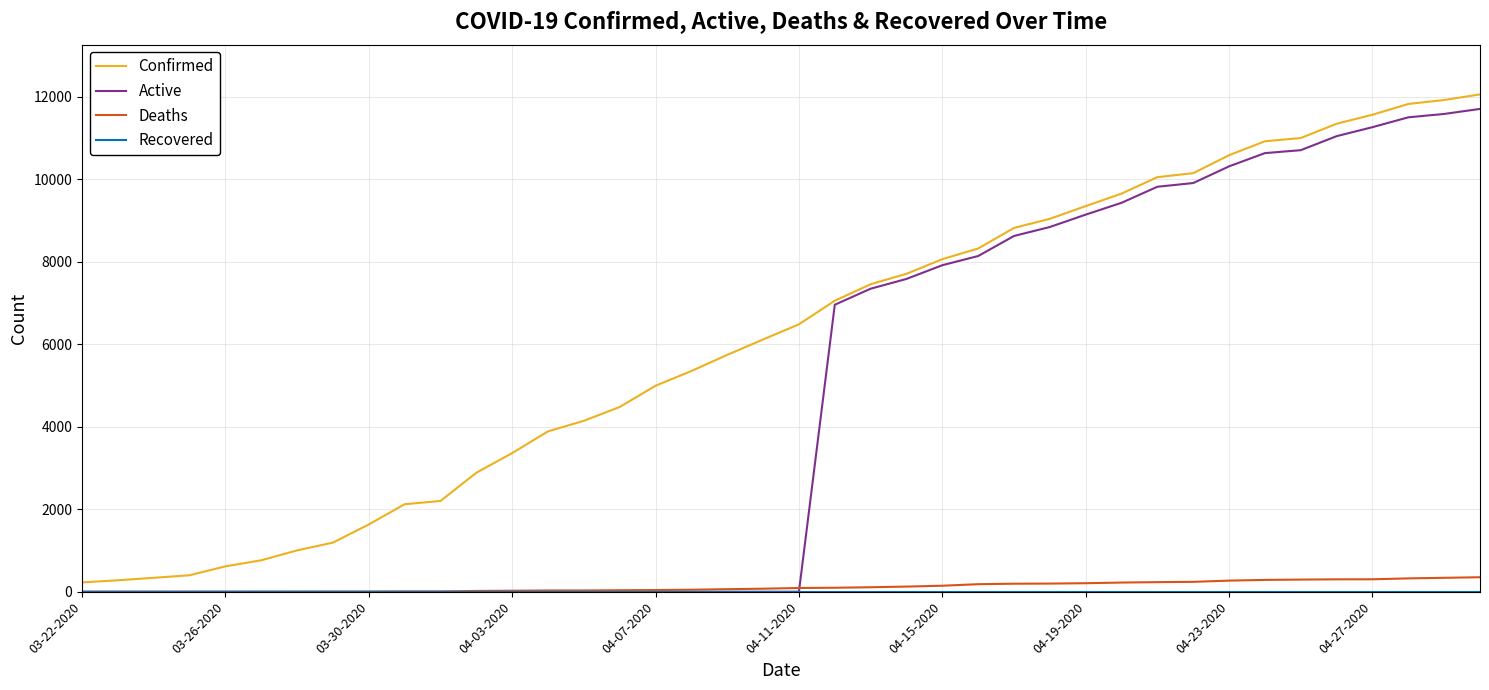

What is the greatest value displayed?

12063